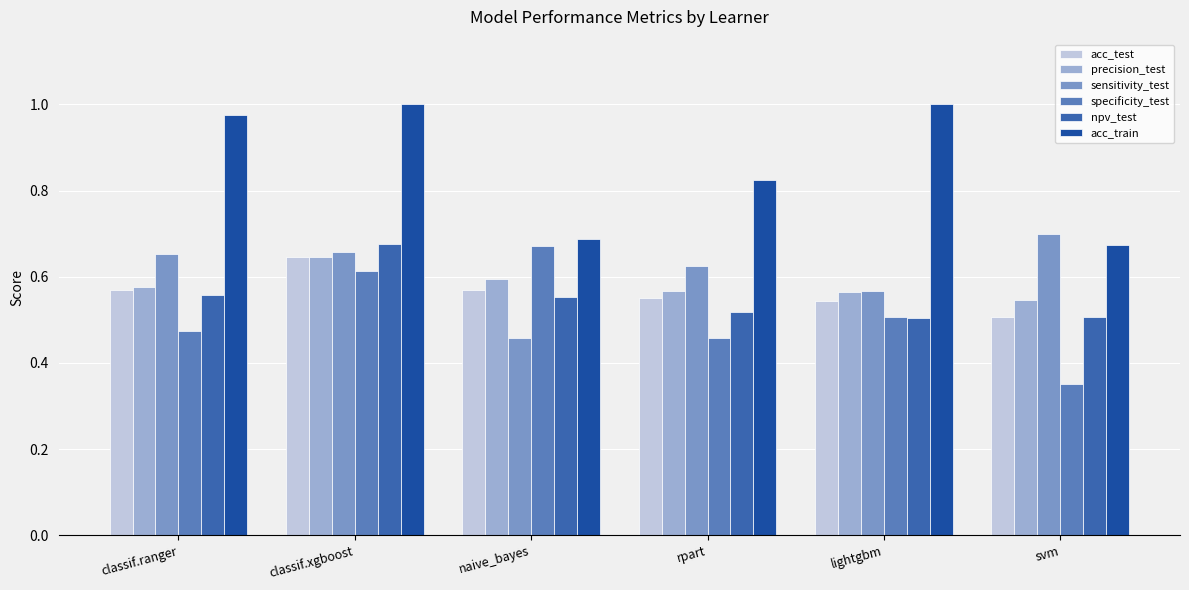

What is the spread (max minus min) of values at svm?

0.3